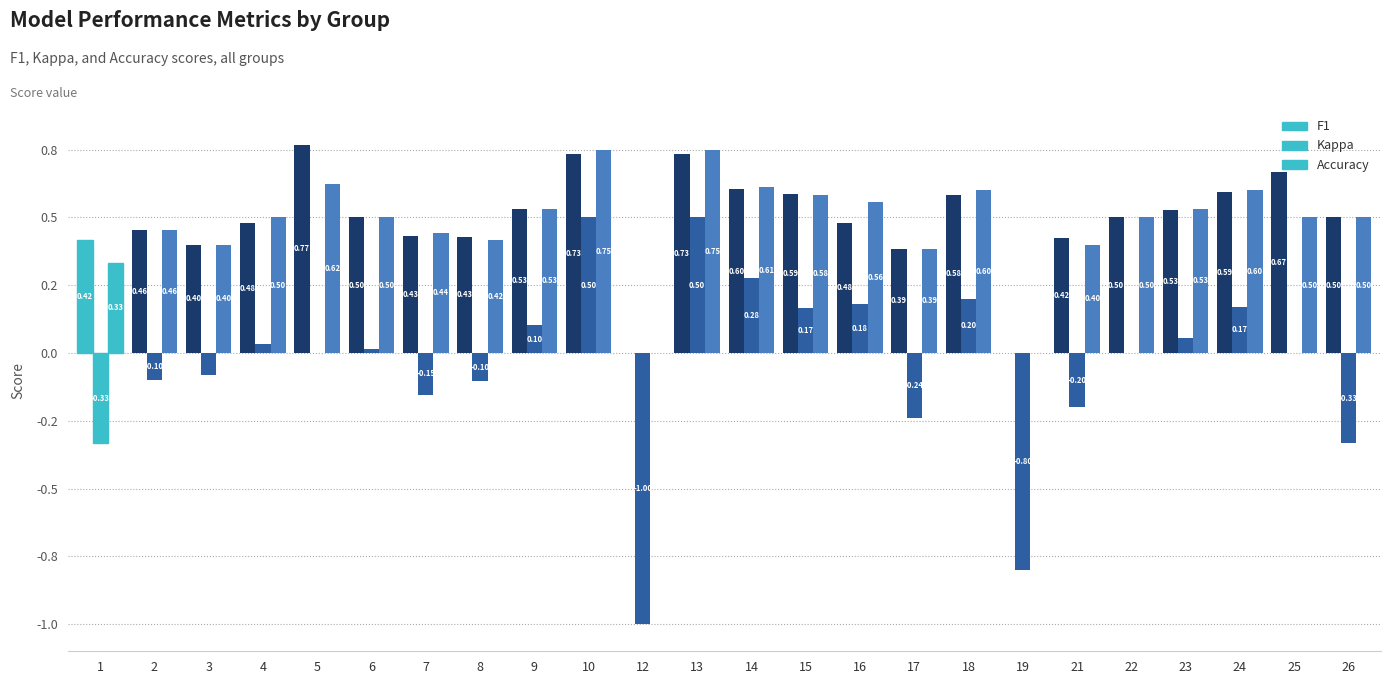

What is the total value across all series at 23?

1.1